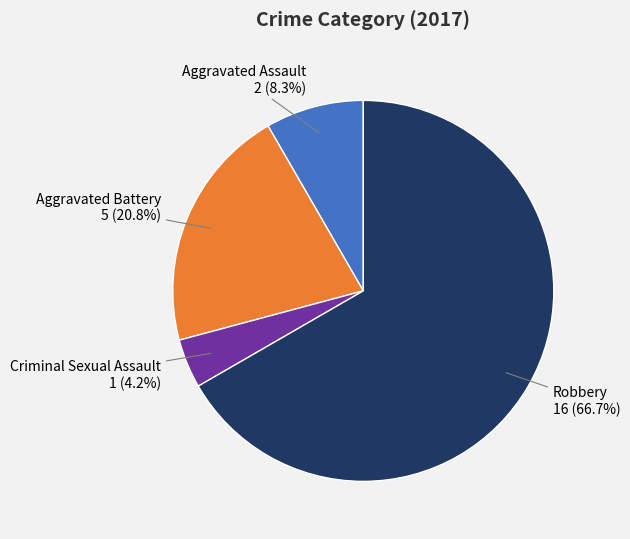

Which has a higher value, Aggravated Assault or Robbery?

Robbery